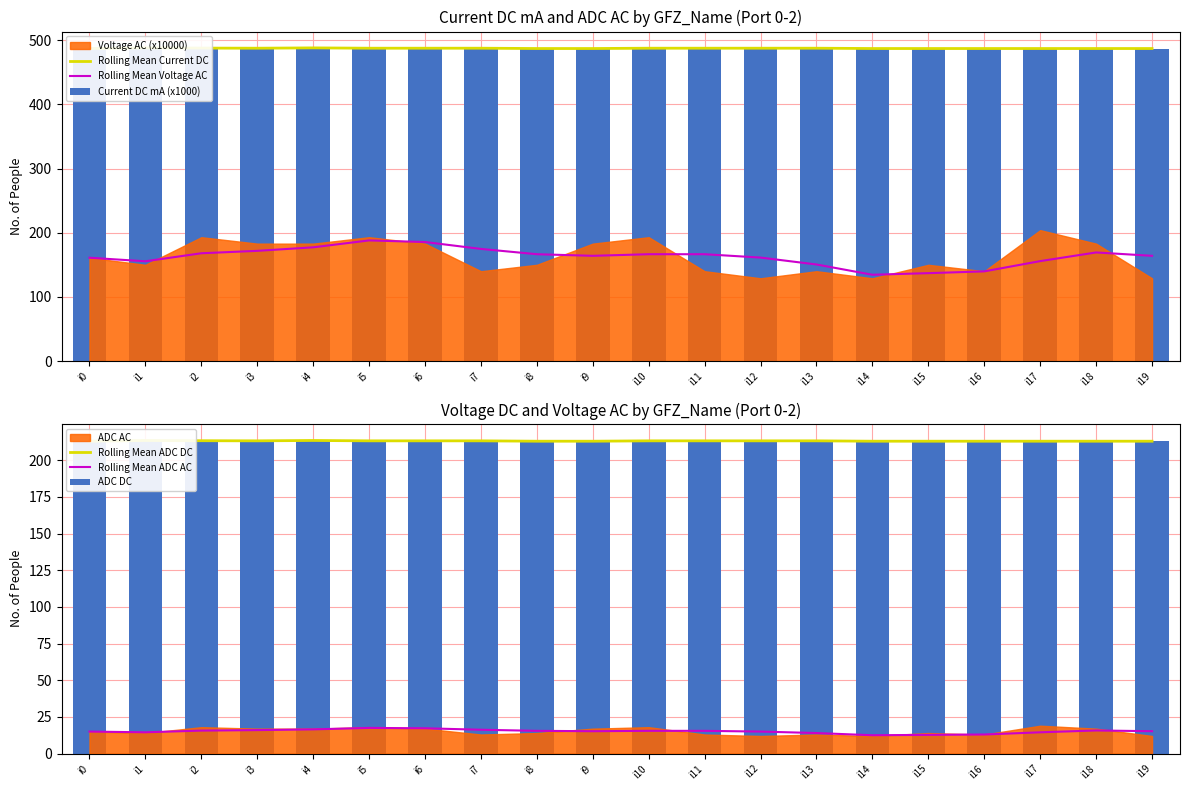

Which category has the highest value in the Rolling Mean ADC AC series?

i5